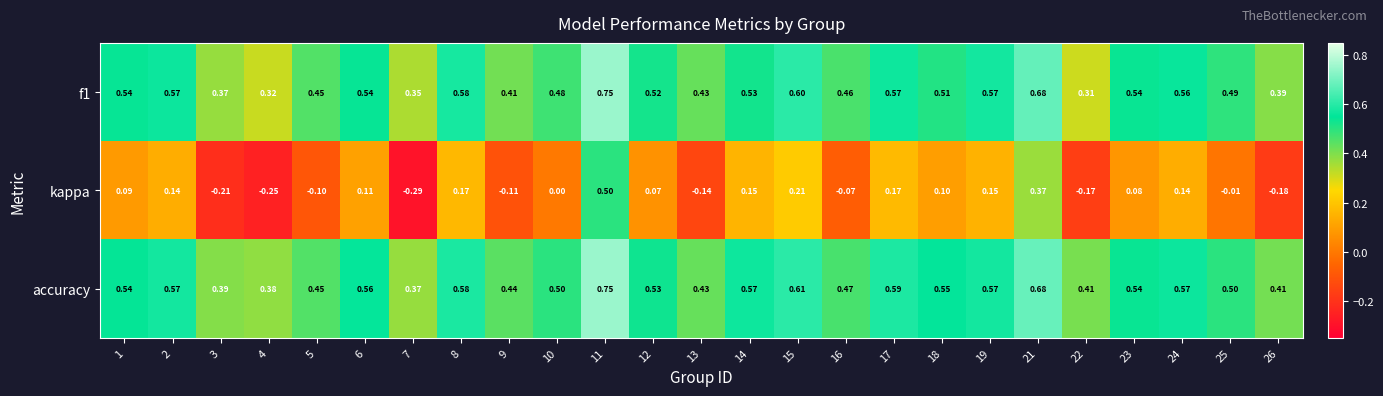

Between 10 and 17, which series saw the biggest shift?

kappa